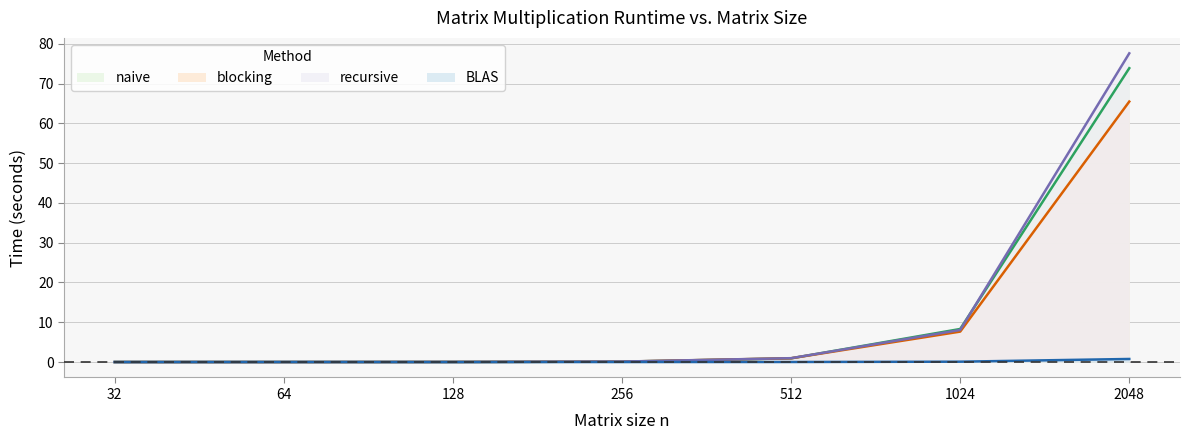

Where is blocking nearest to the value 32?

1024